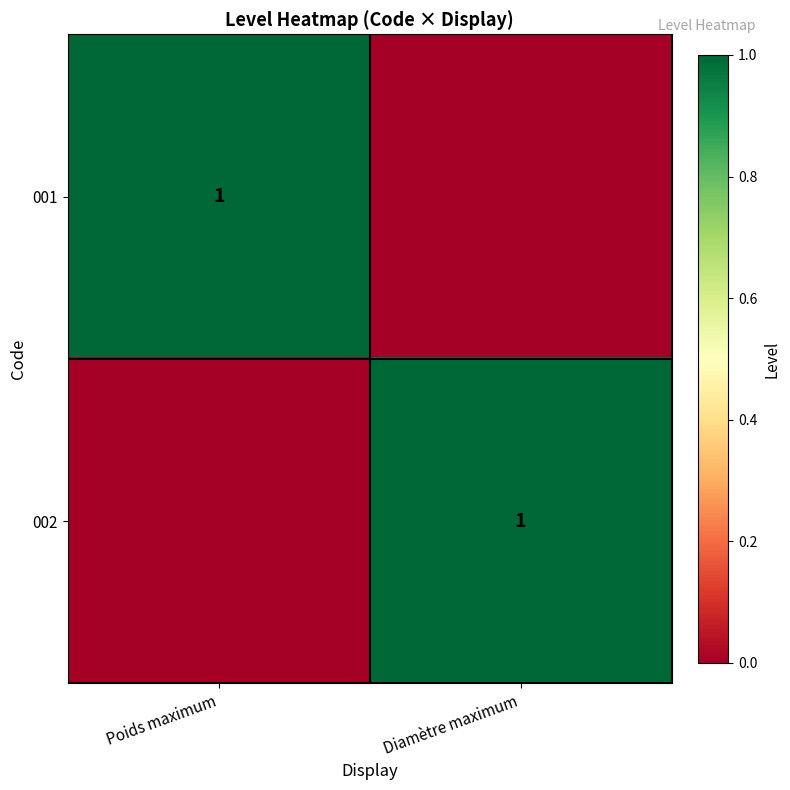

The 001 series shows 0 at Poids maximum. True or false?

False